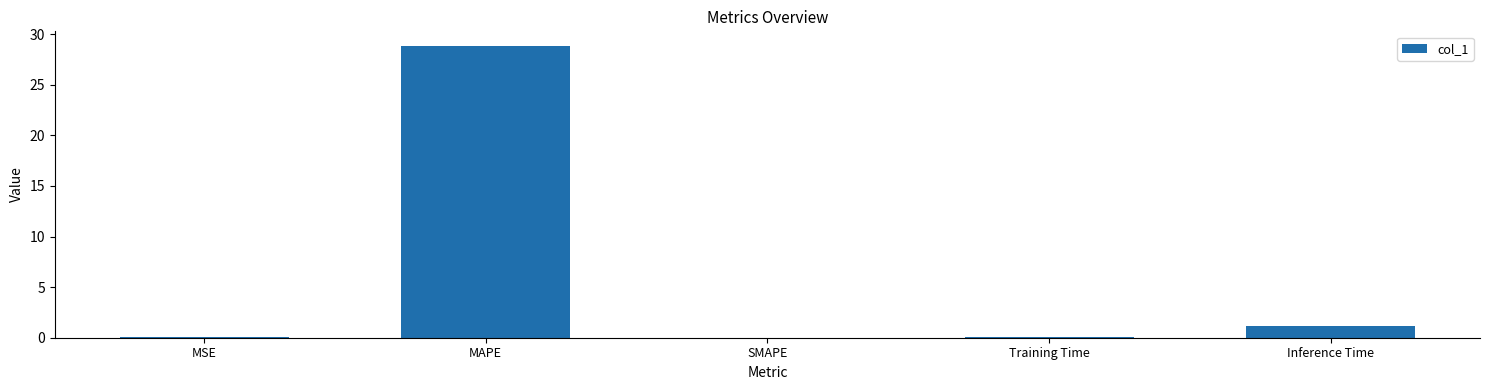

At which category does the chart reach its peak across all series?

MAPE